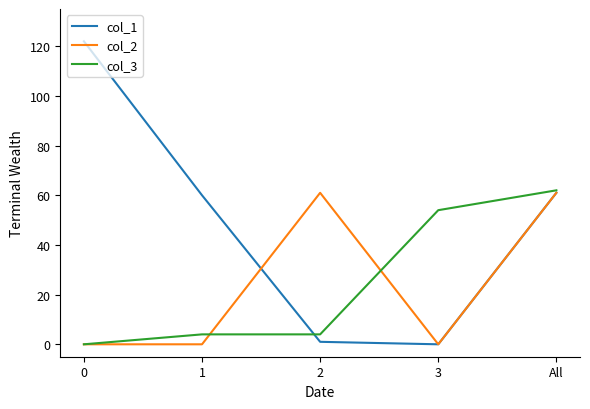

True or false: col_3 has a value of 4 at 1.

True